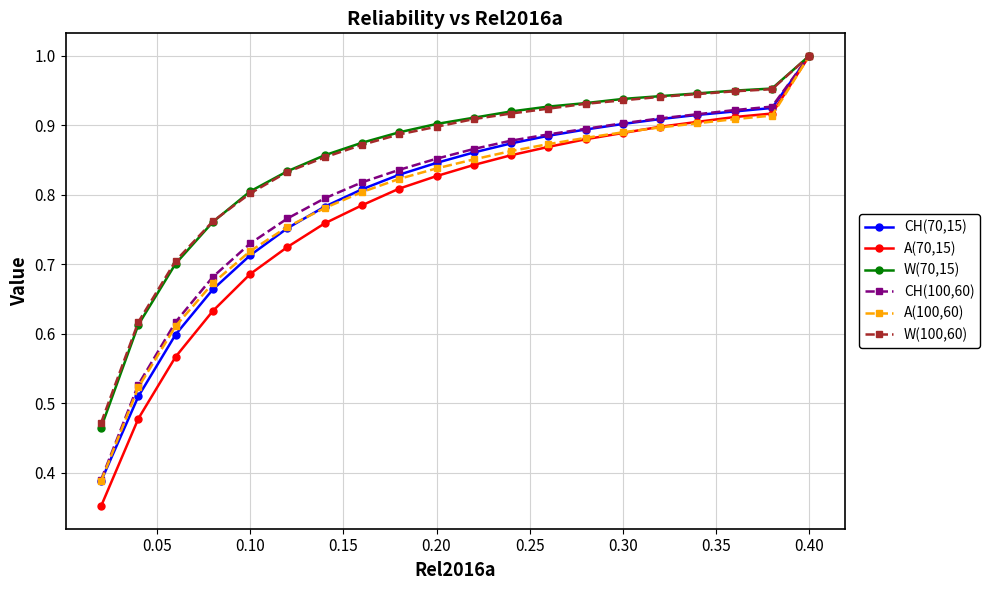

At how many categories does at least one series exceed 0?

20